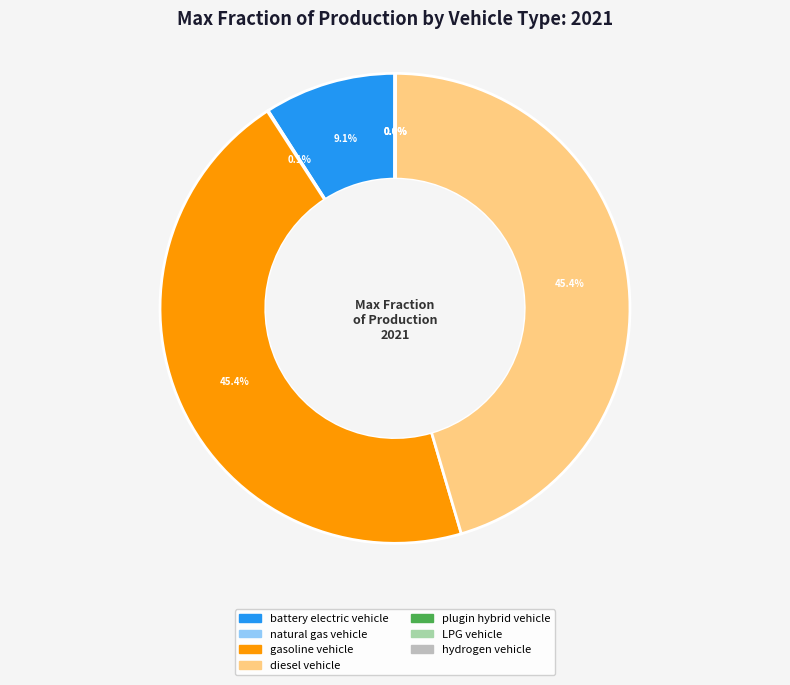

Is there any slice that represents more than half of the pie?

No